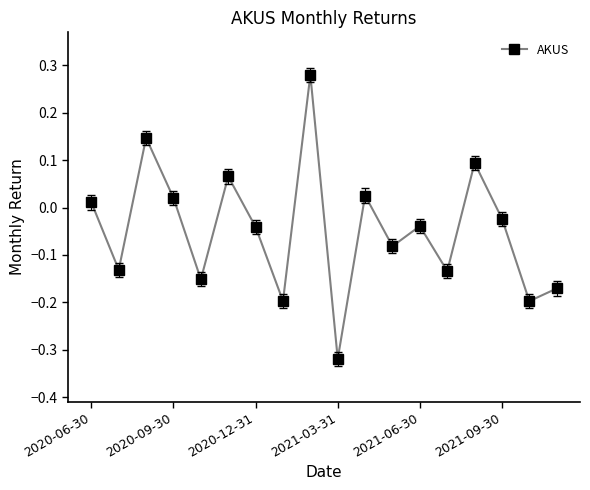

Is this an area chart (filled region under the line)?

No